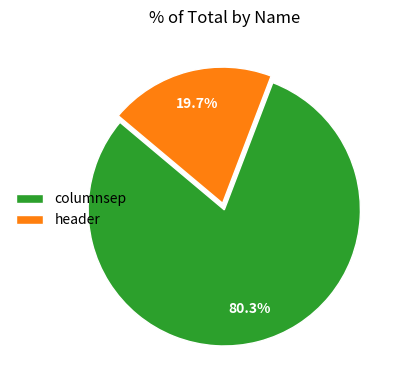

How many slices are in this pie chart?

2